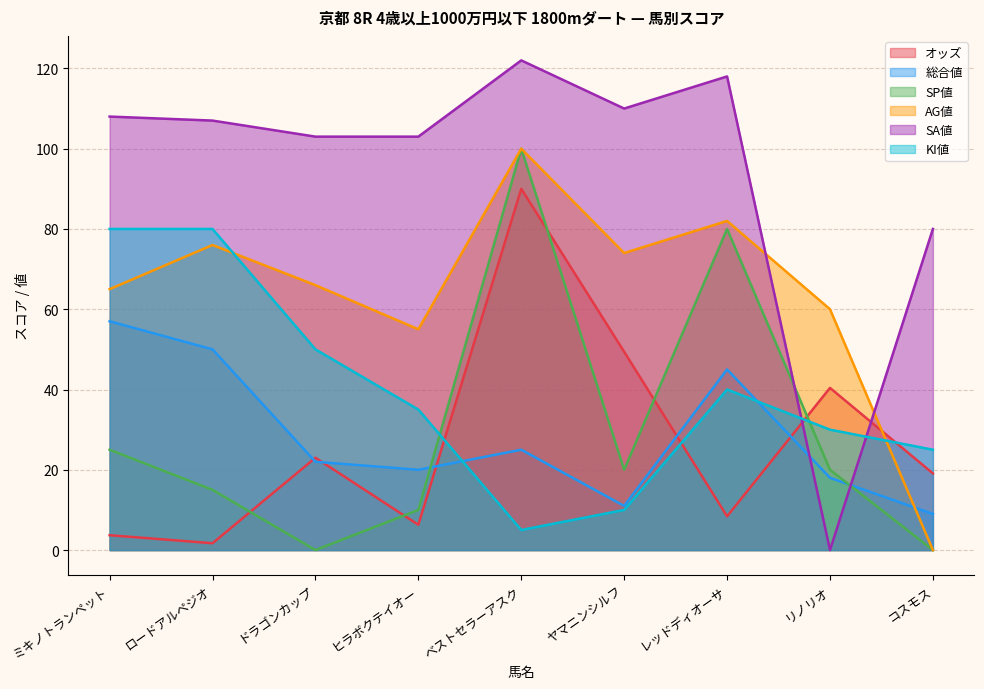

Where does the SP値 series first go above 20?

ミキノトランペット